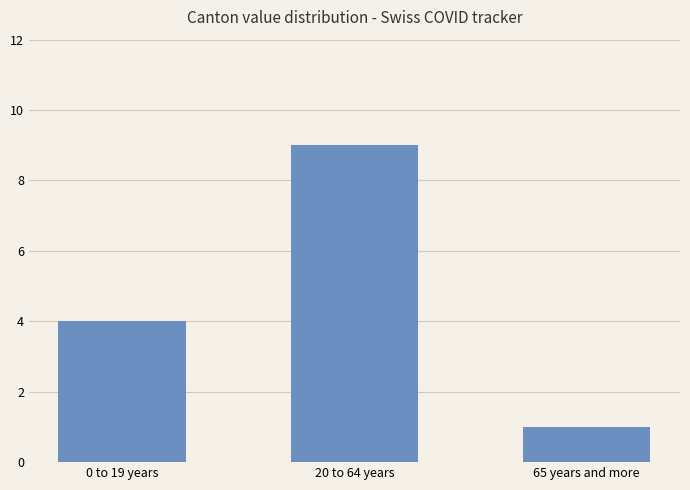

Reading left to right, extract all data points from this chart.

0 to 19 years=4	20 to 64 years=9	65 years and more=1